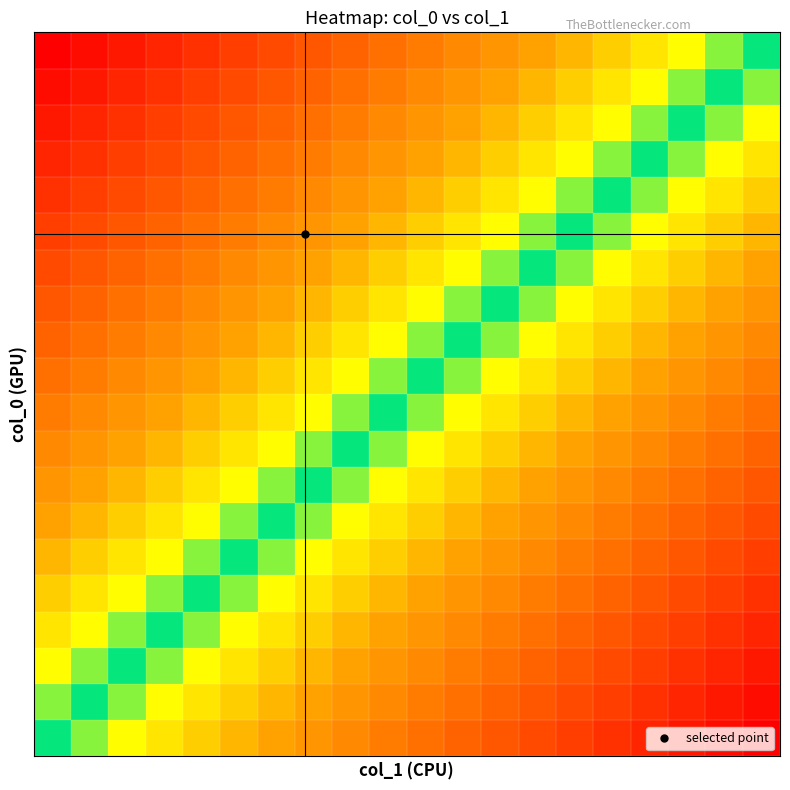

At how many categories does at least one series exceed 0?

20